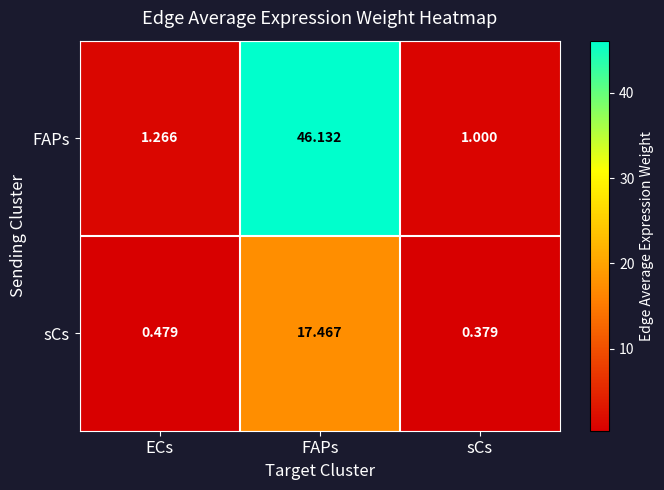

At which category is the sum across all series the highest?

FAPs